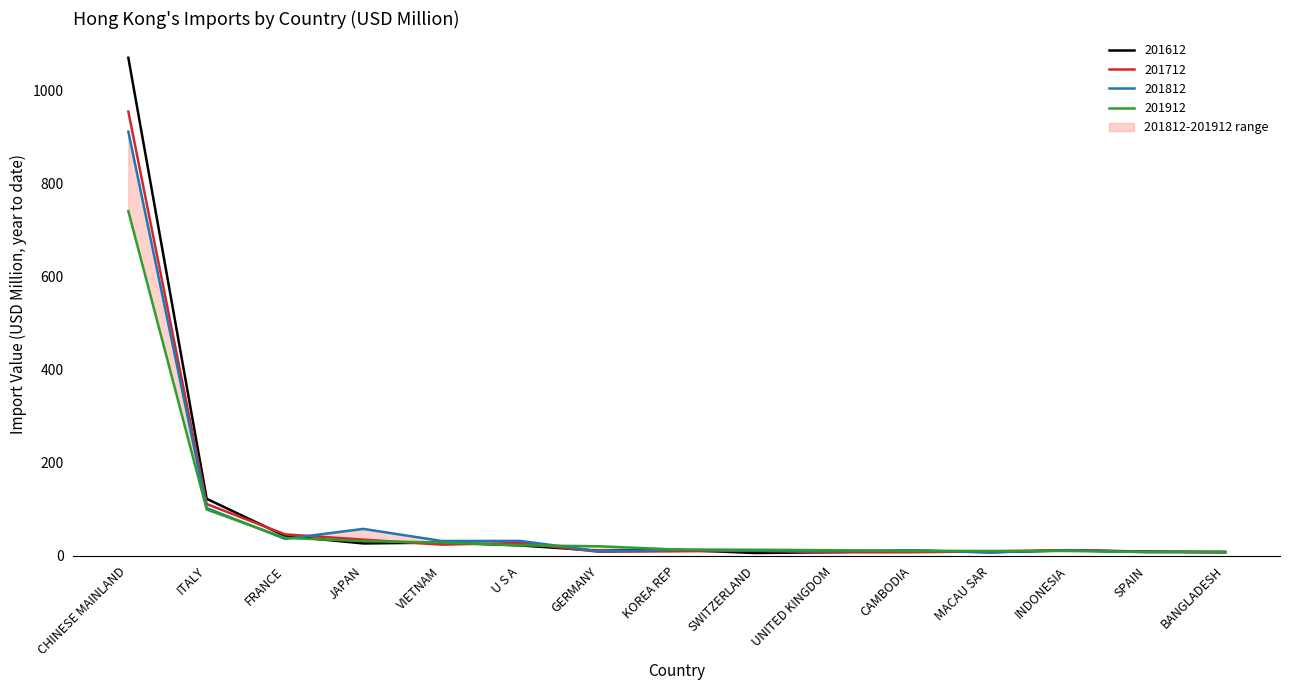

List the labels in order of 201612 value, largest first.

CHINESE MAINLAND, ITALY, FRANCE, VIETNAM, JAPAN, U S A, KOREA REP, INDONESIA, CAMBODIA, GERMANY, SPAIN, UNITED KINGDOM, BANGLADESH, MACAU SAR, SWITZERLAND